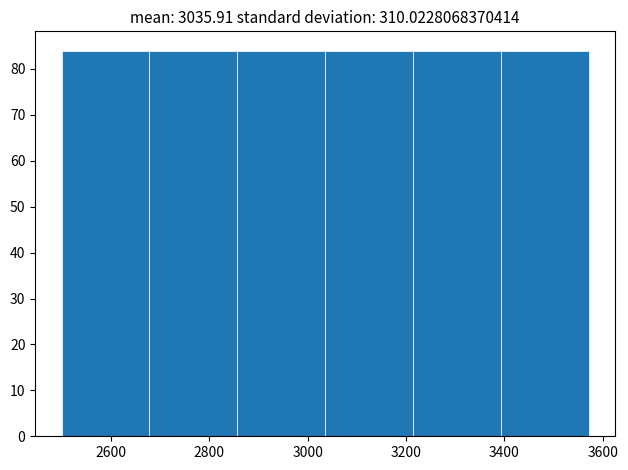

Reading left to right, transcribe this chart: for each bar, give the range it covers on the x-axis and its height. Neither the bar edges nor the heights are printed on the chart, so give them approximately, as read against the axes.

2500 to 2680: 84
2680 to 2860: 84
2860 to 3040: 84
3040 to 3220: 84
3220 to 3400: 84
3400 to 3580: 84